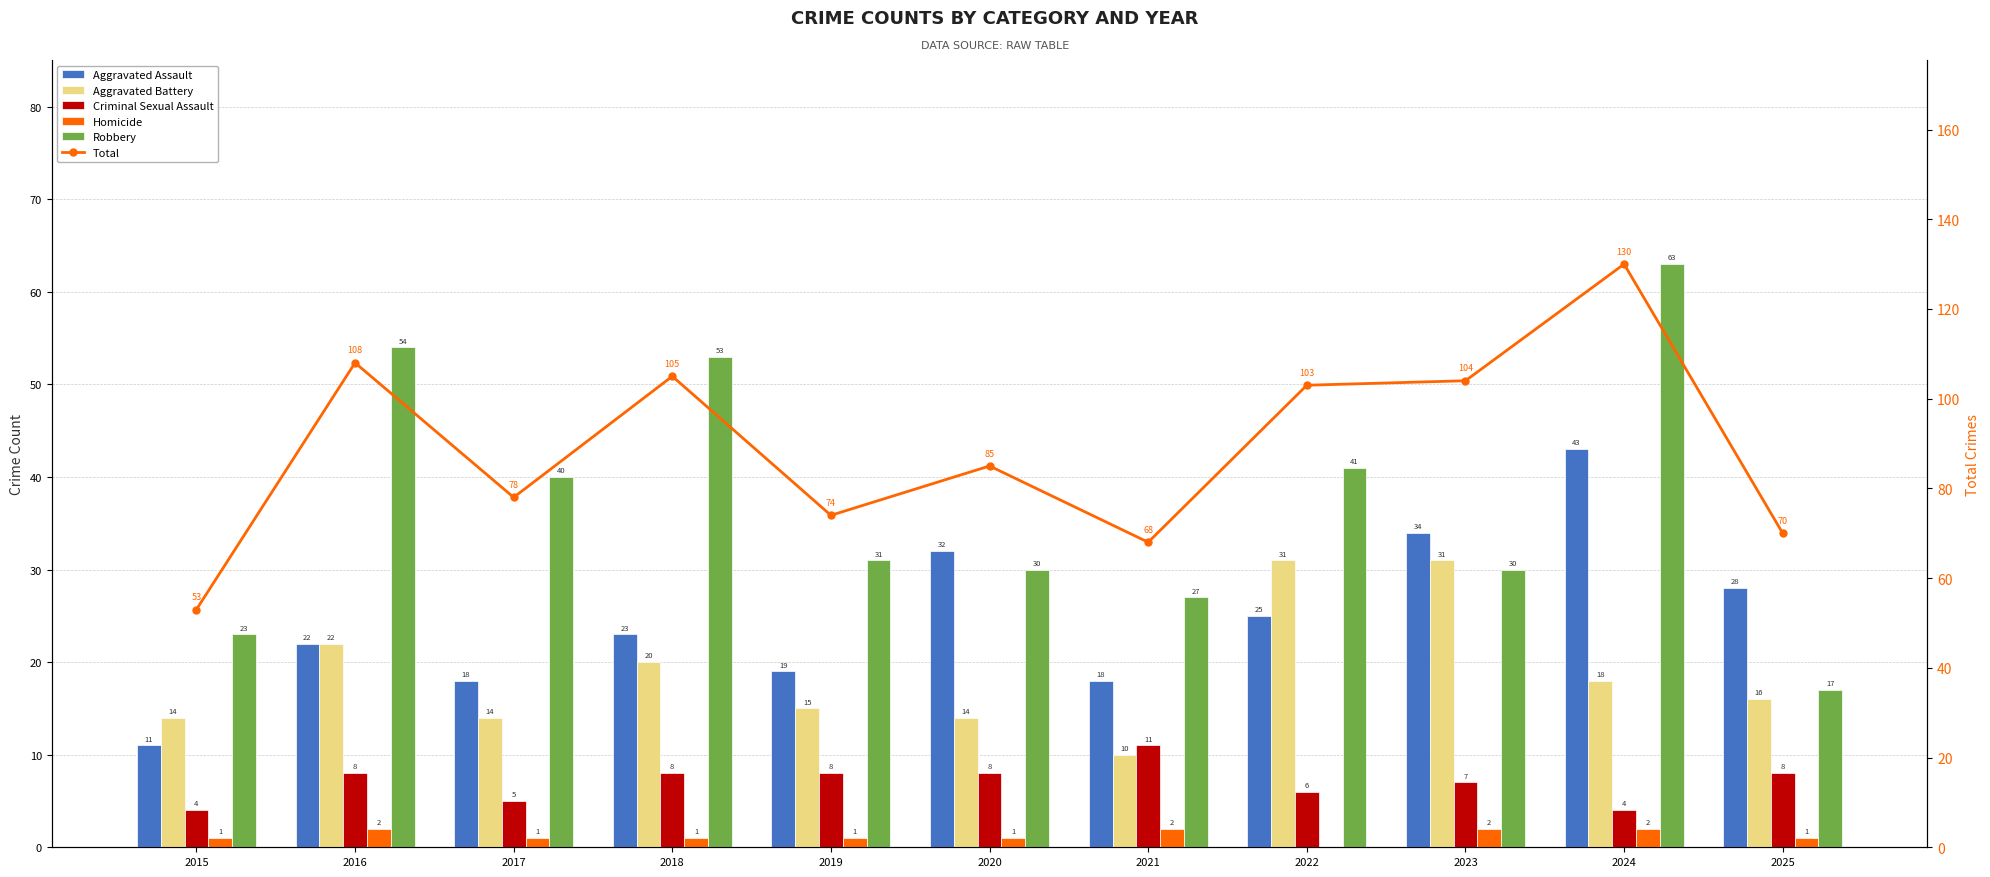

At how many categories does at least one series exceed 37?

11